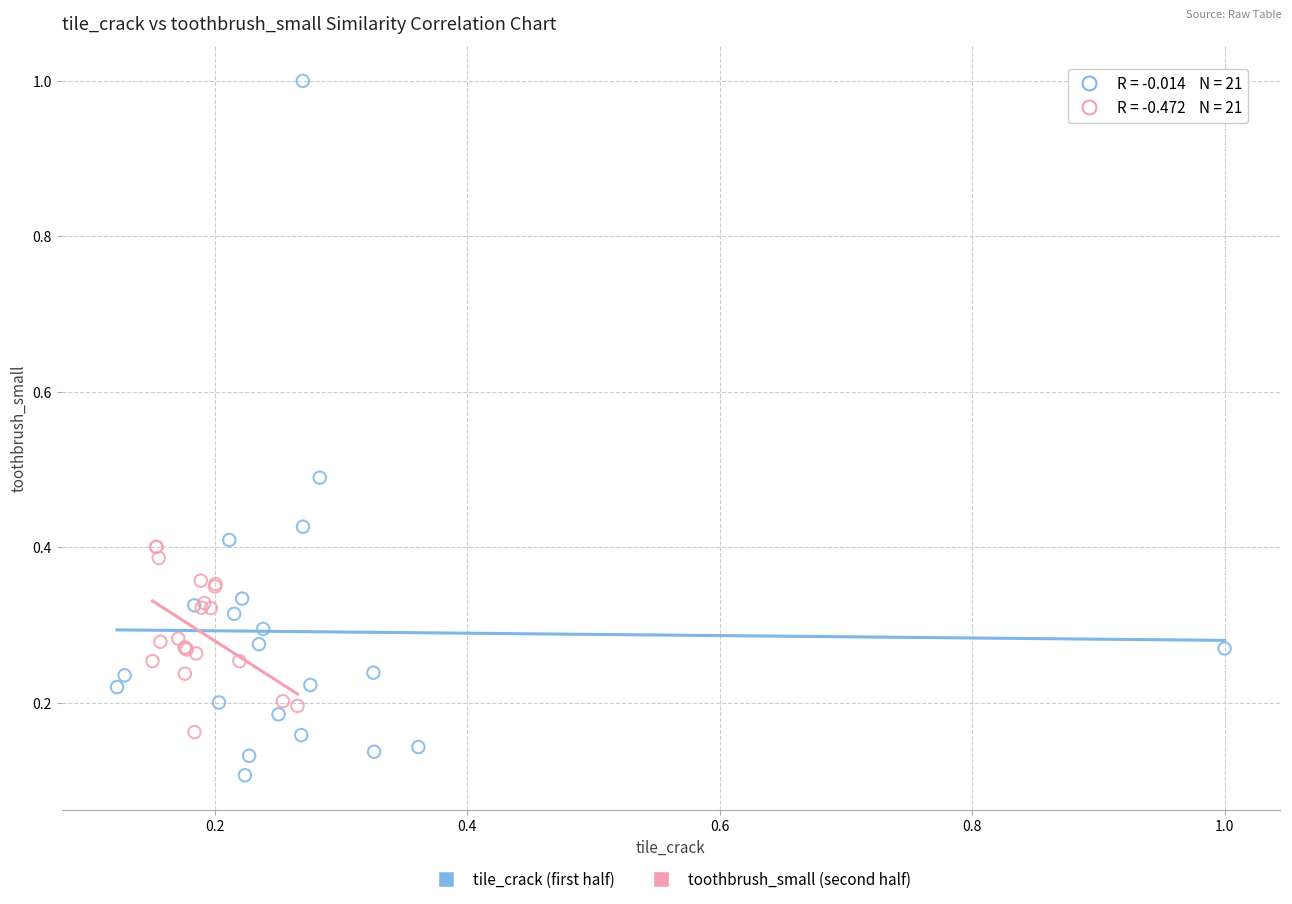

Which series has the widest spread of Y values?

tile_crack (first half)